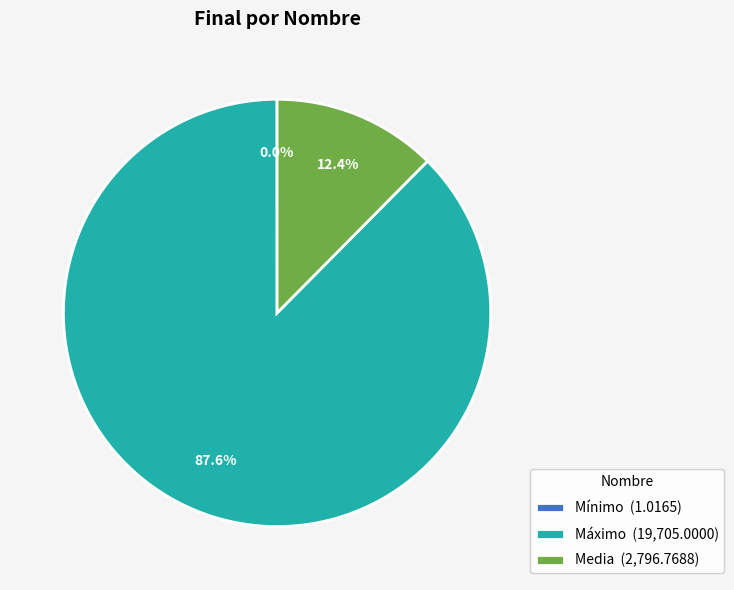

The Máximo slice represents 81% of the pie. True or false?

False